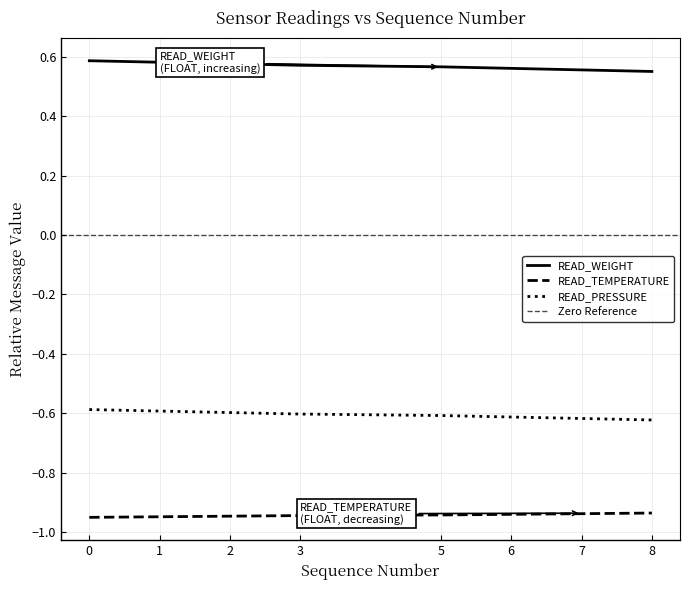

Is the value of READ_WEIGHT at 5 greater than the value of READ_TEMPERATURE at 8?

Yes